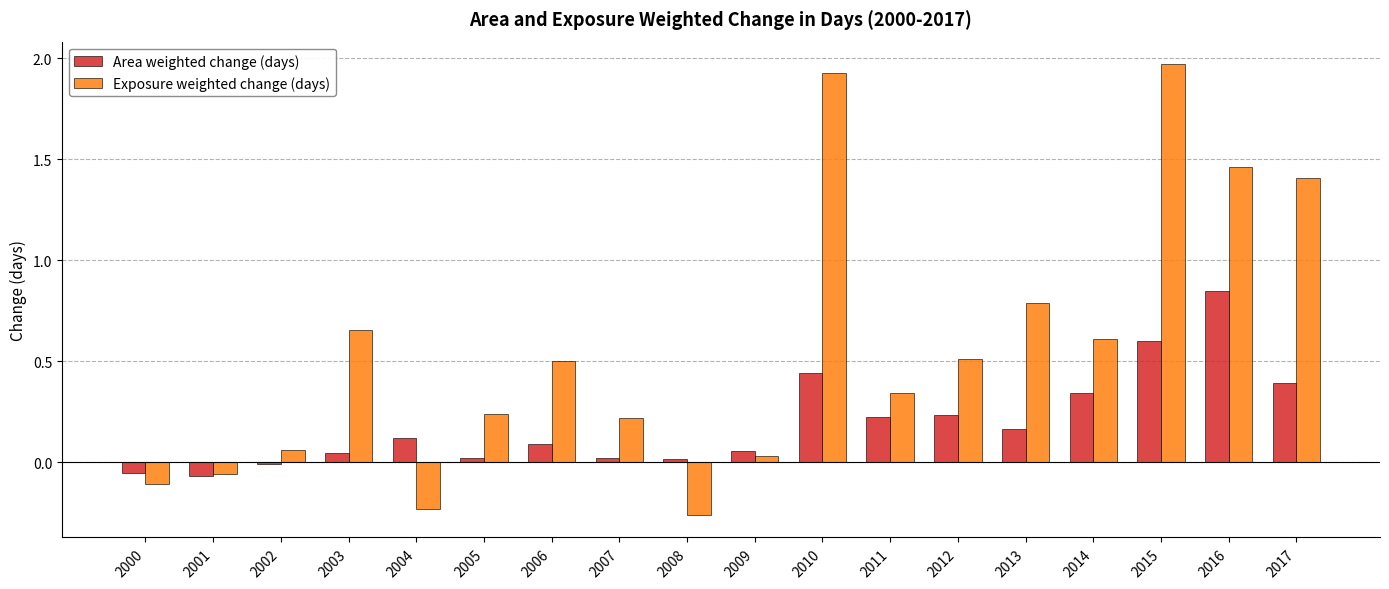

Is the value of Area weighted change (days) at 2013 greater than the value of Exposure weighted change (days) at 2001?

Yes